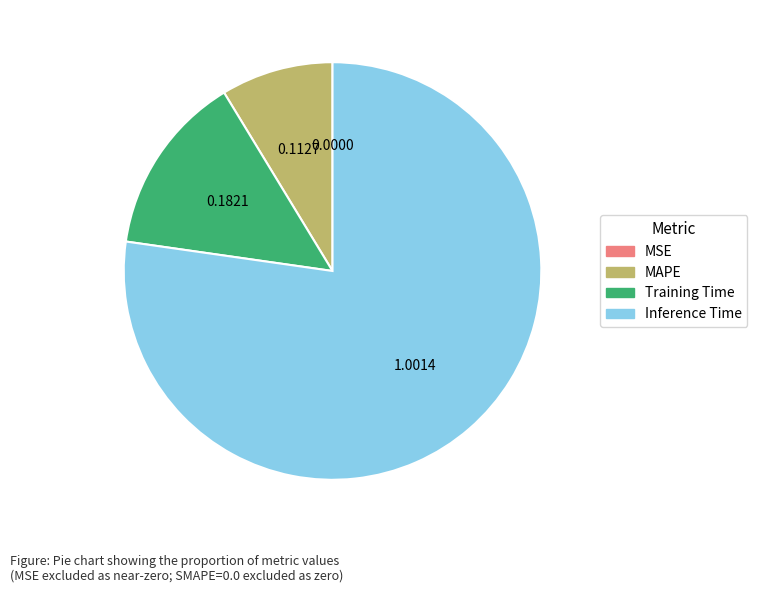

Which category accounts for the majority?

Inference Time